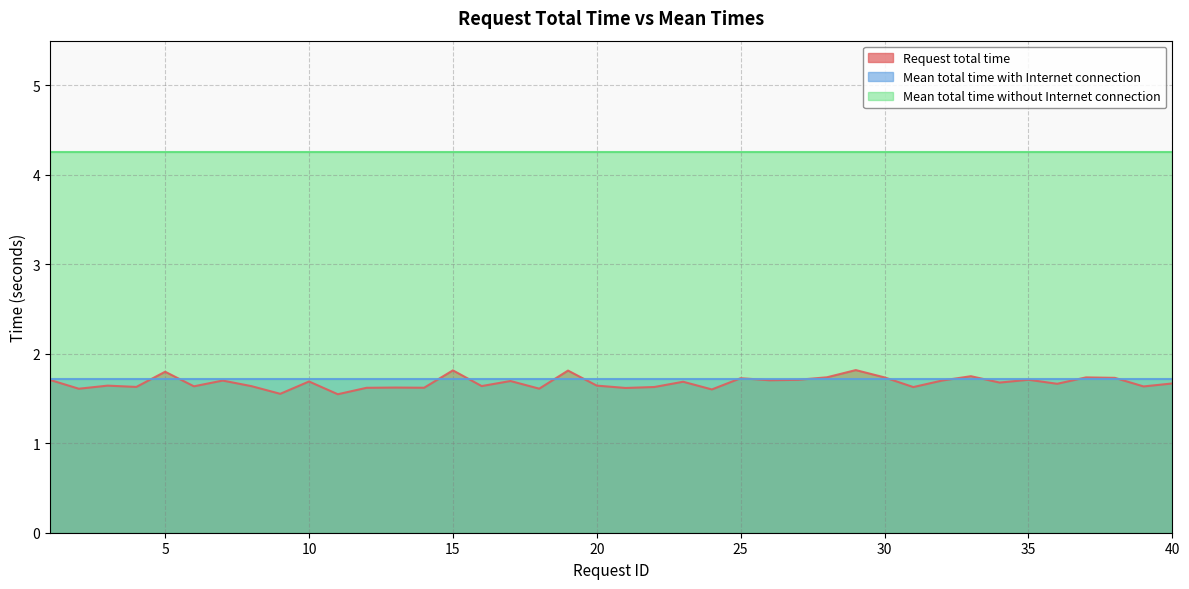

What is the difference between the highest and lowest values at 22?

2.6